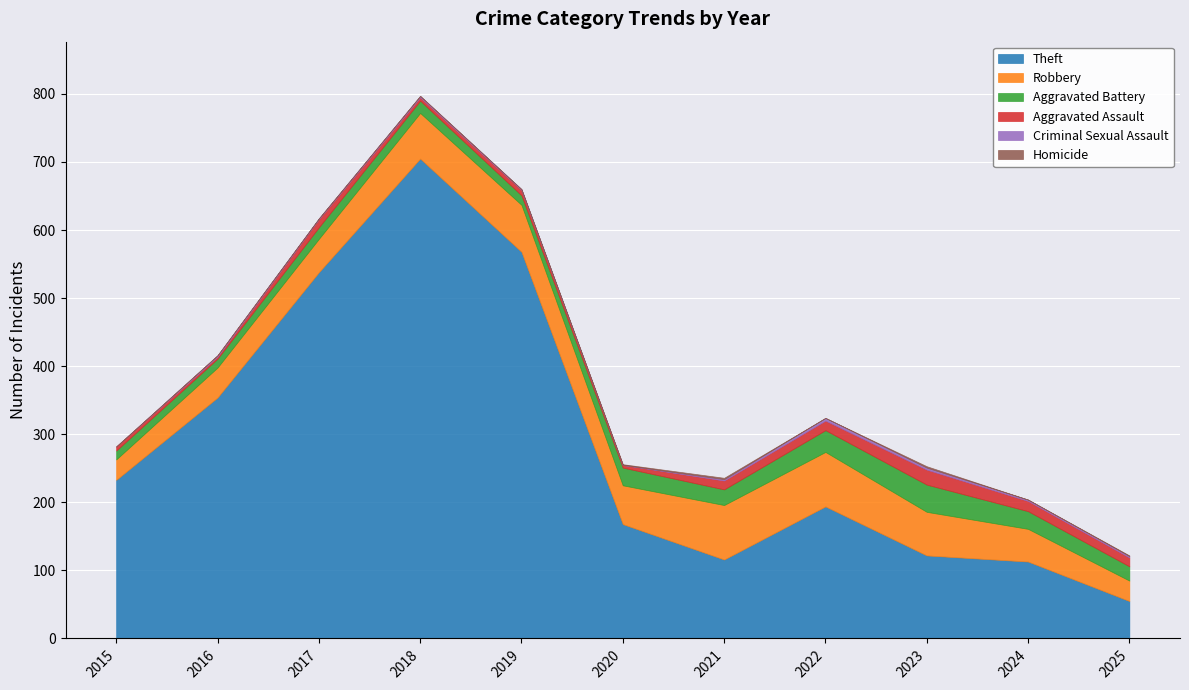

The Theft series shows 705 at 2018. True or false?

True